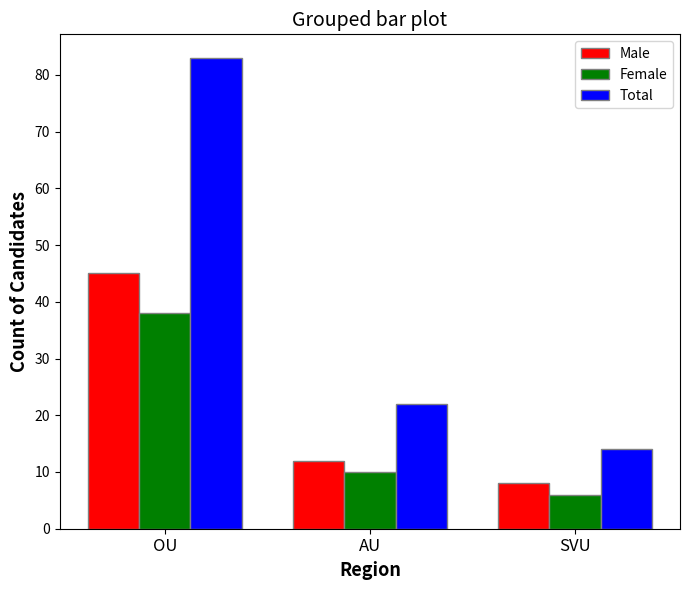

Which series changed the most between OU and AU?

Total